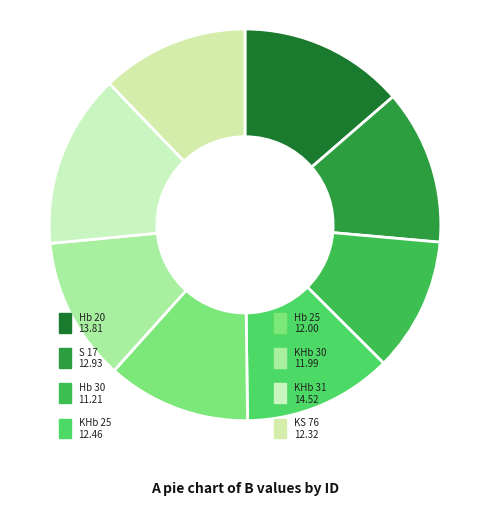

What percentage do Hb 30 and KHb 30 together represent?

22.9%